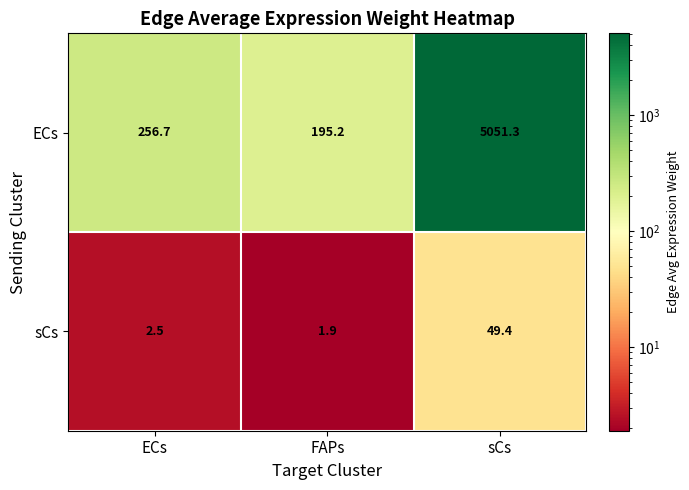

Which series has the largest range (max minus min)?

ECs